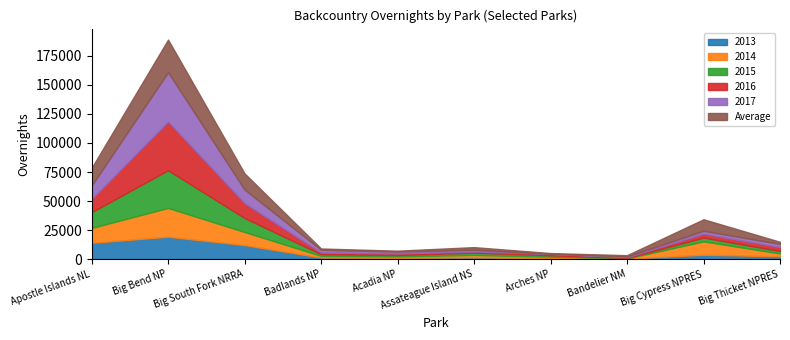

At which category is the sum across all series the highest?

Big Bend NP